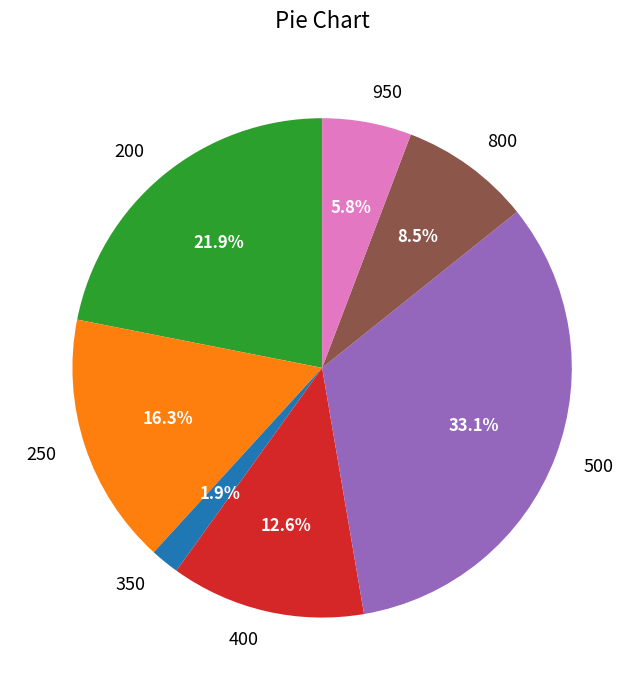

Do 400 and 800 together represent more than half of the pie?

No